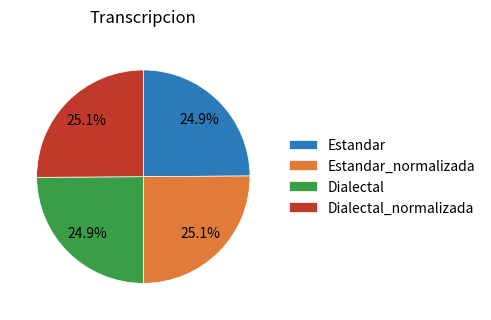

To the nearest percent, what portion does Estandar represent?

25%